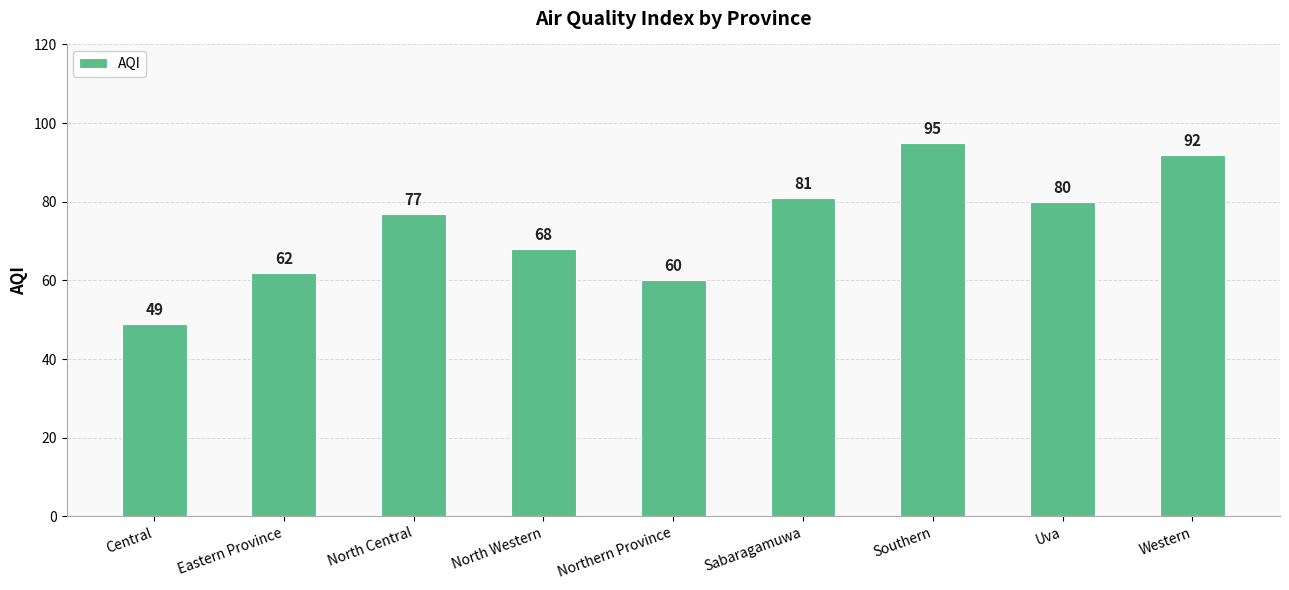

How many data points does each series have?

9